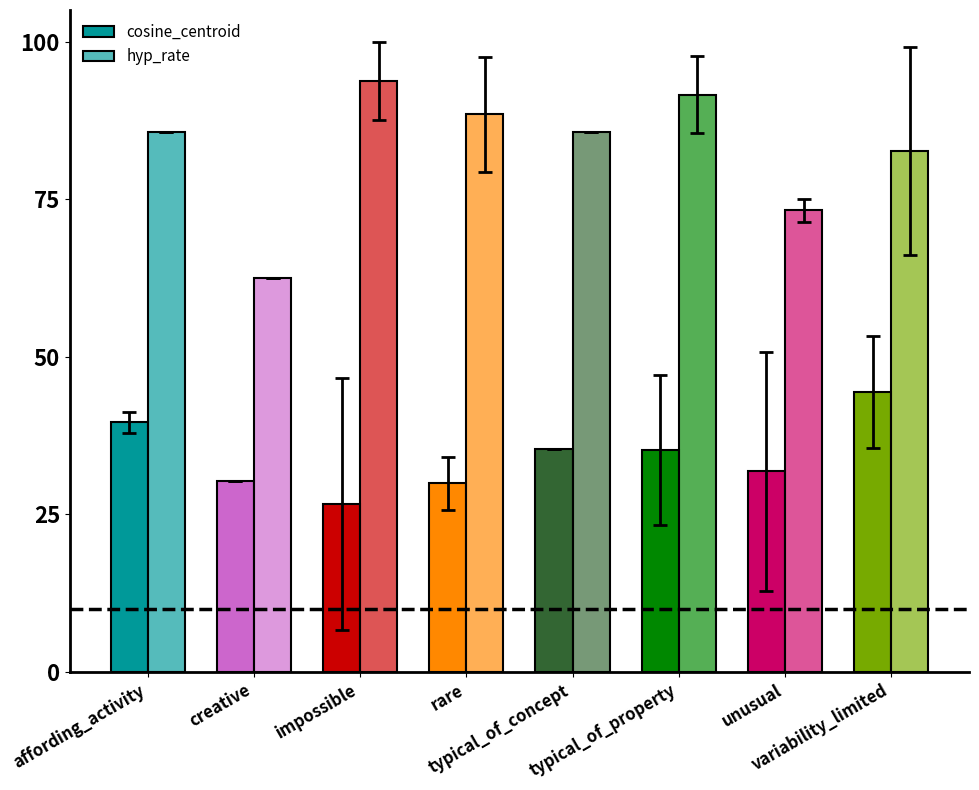

At which category is the sum across all series the highest?

variability_limited